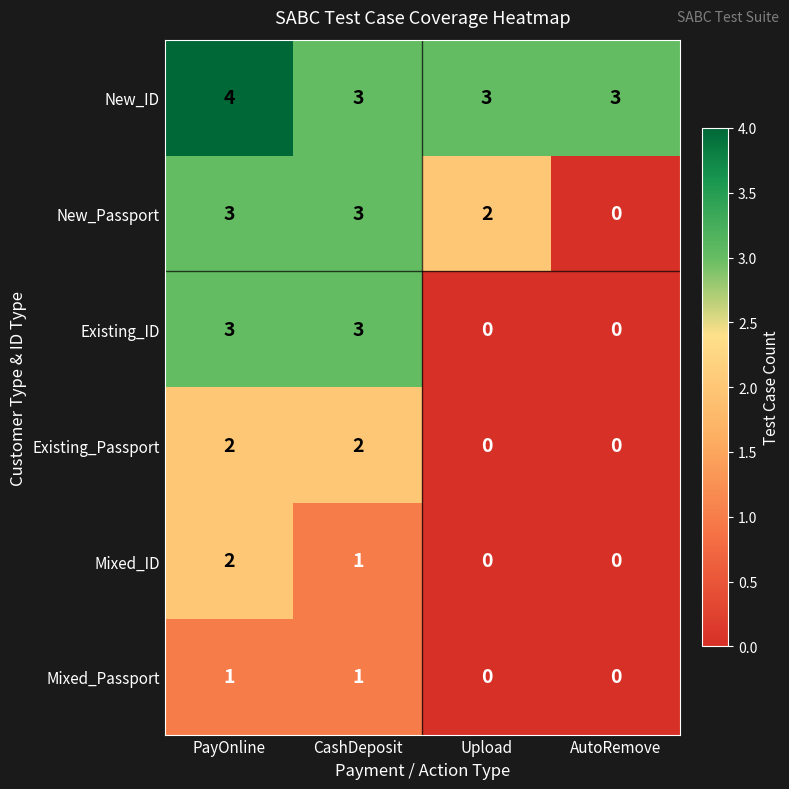

What is the difference between the highest and lowest values at Upload?

3